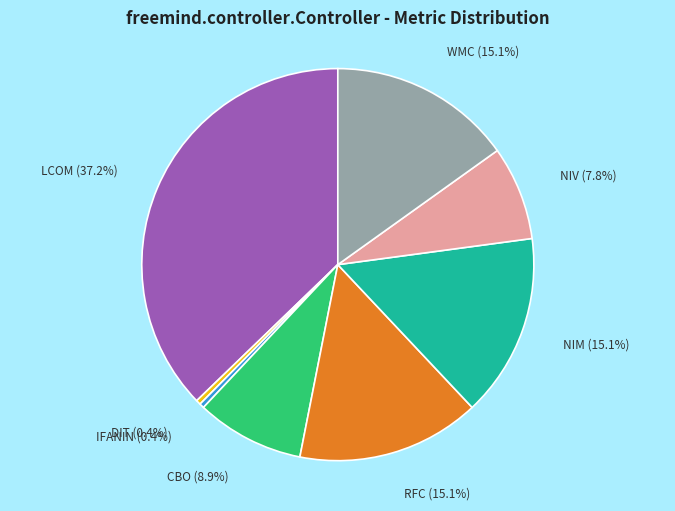

Count the number of slices in the pie.

8